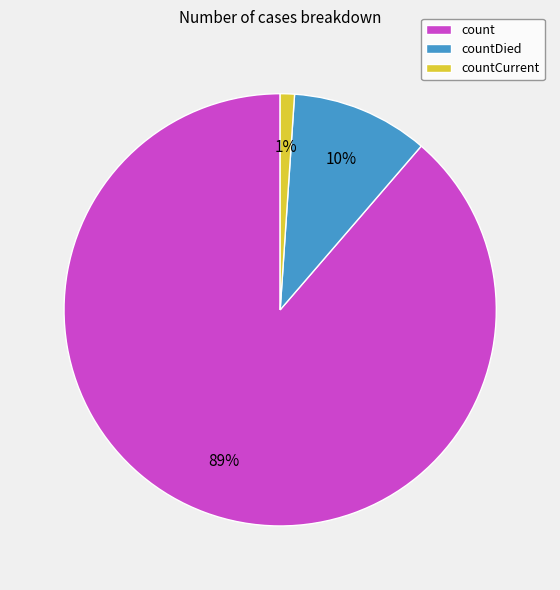

Between count and countCurrent, which is larger?

count